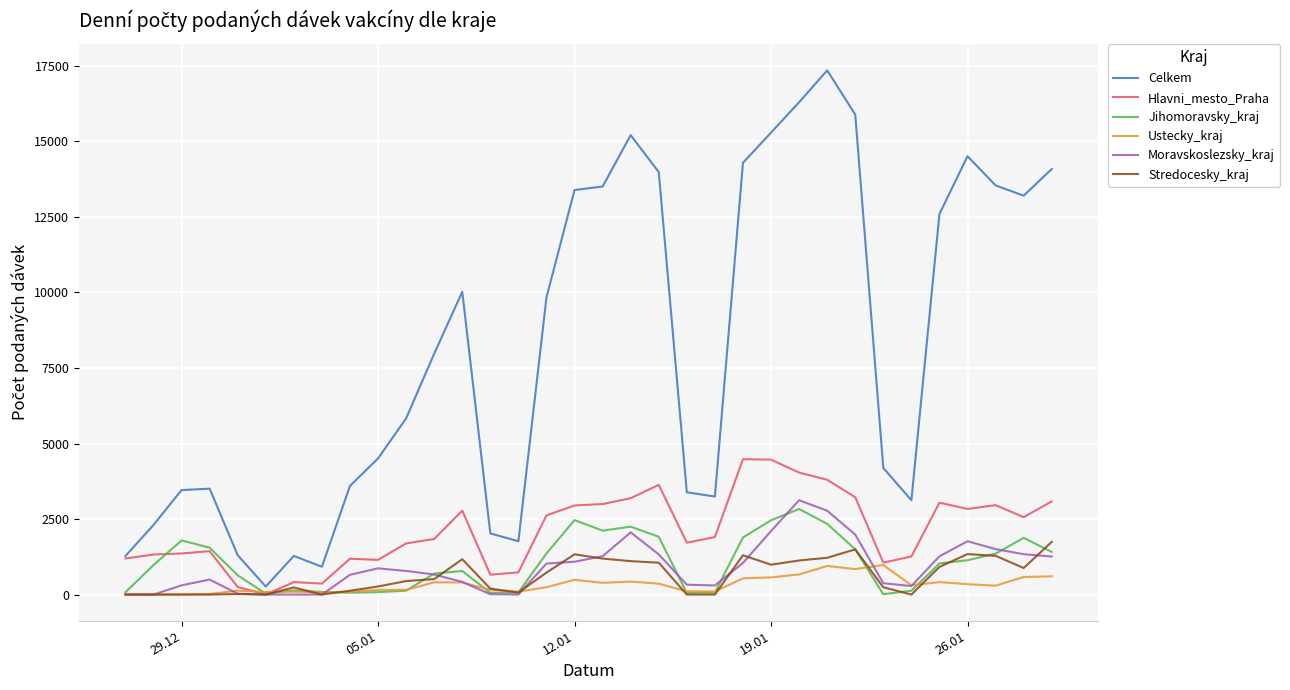

Which series has the largest range (max minus min)?

Celkem